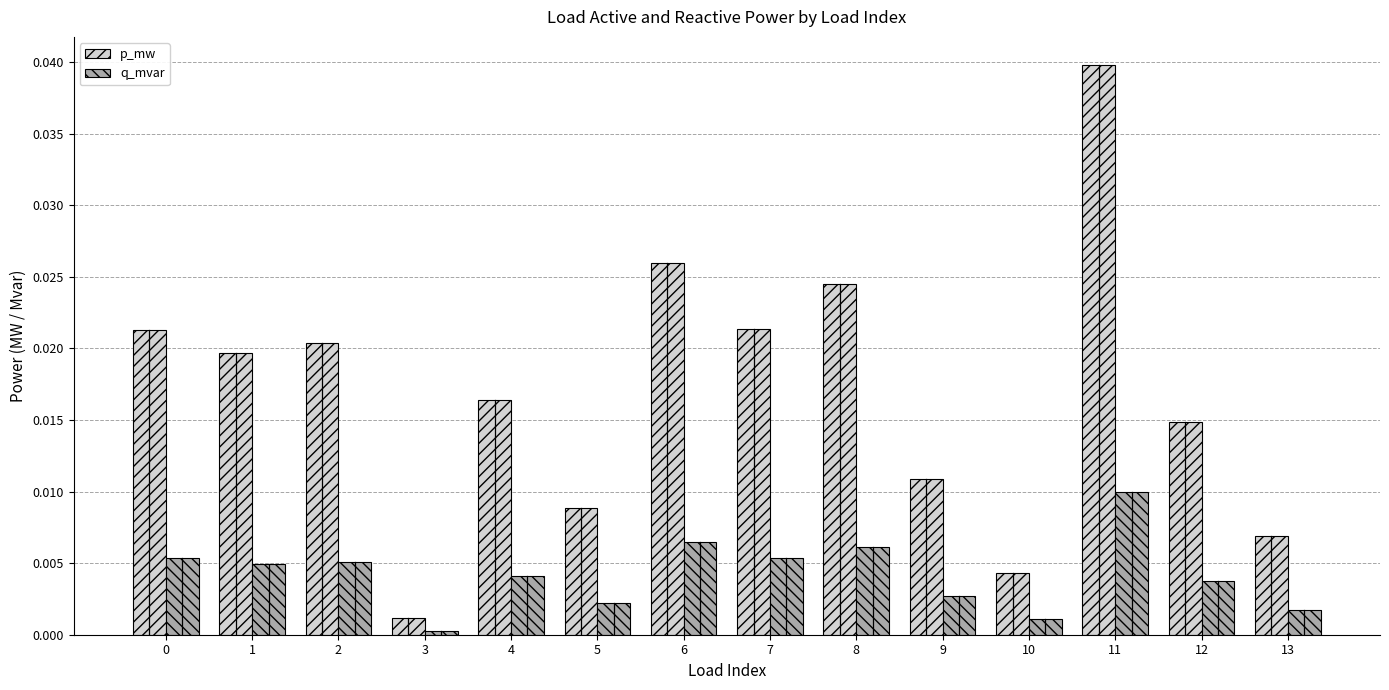

At which category is the sum across all series the highest?

11